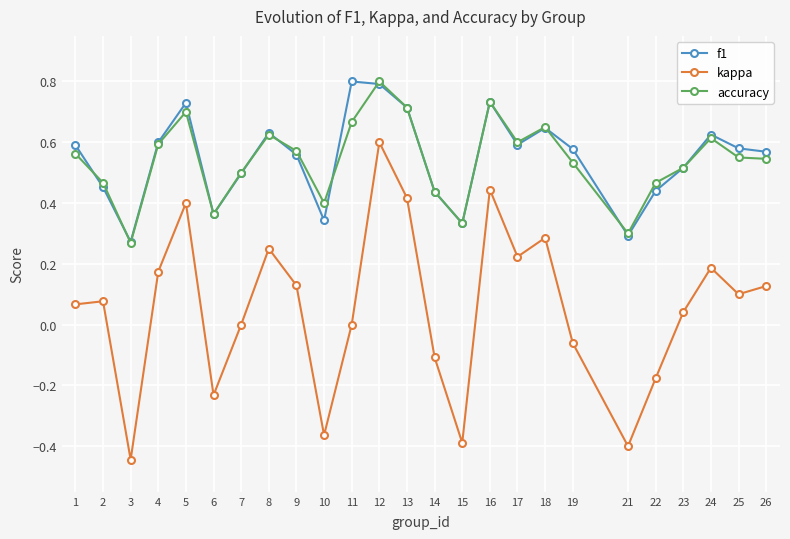

What are all the series names shown in the legend?

f1, kappa, accuracy